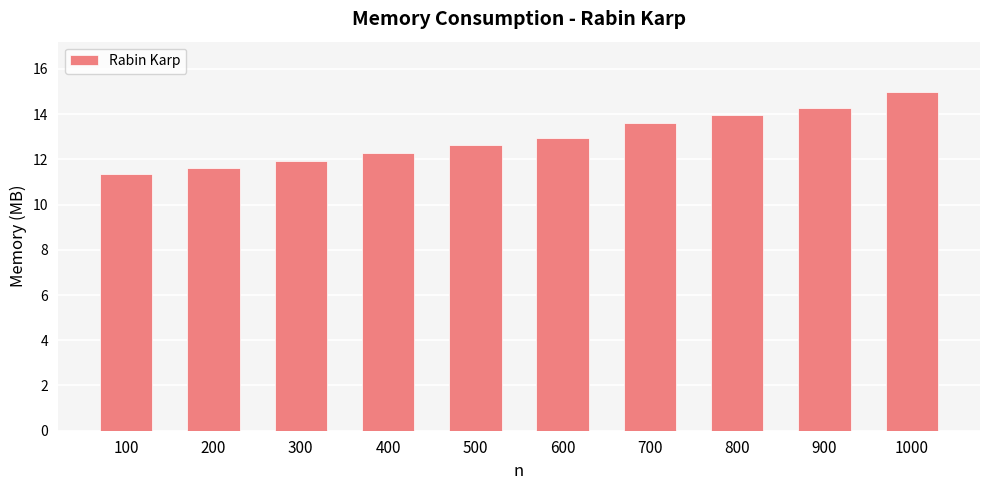

Read the value at 800.

14.0